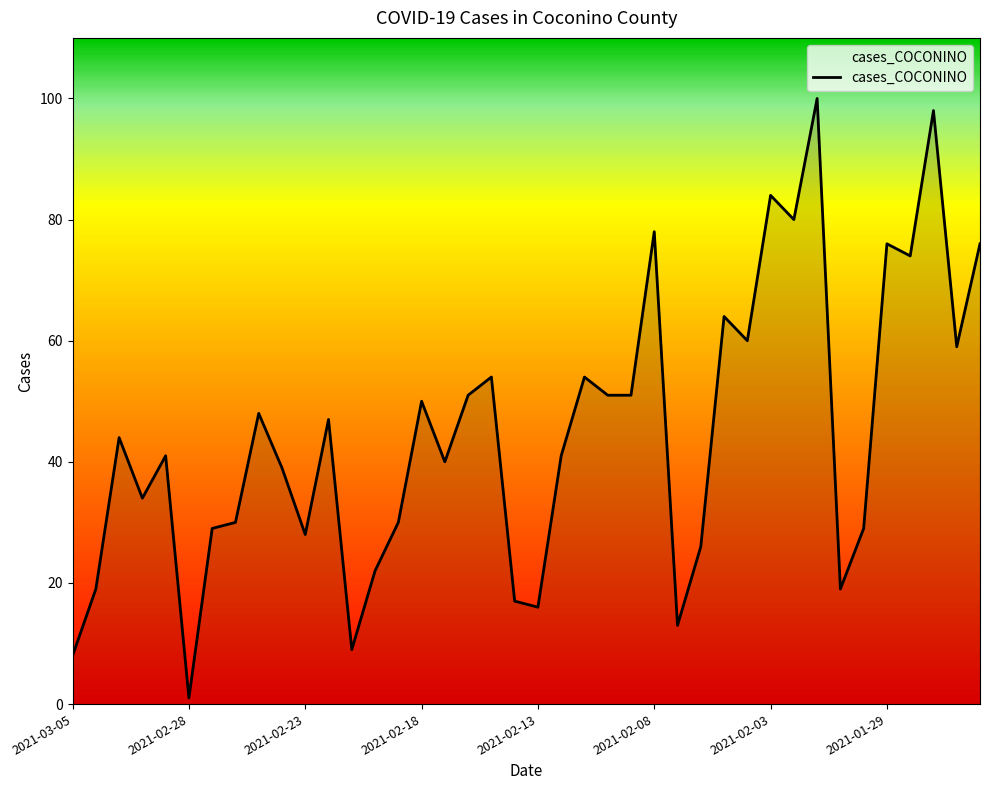

What is the maximum value shown in the chart?

100